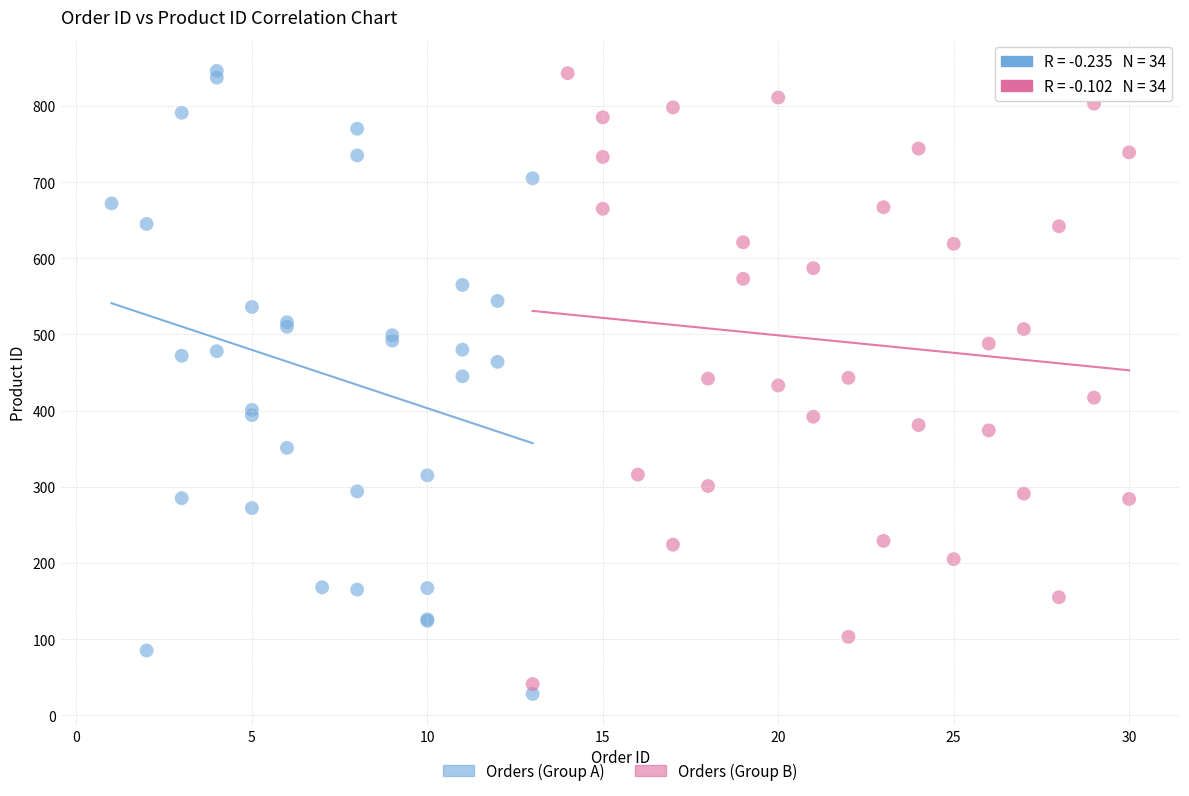

What are all the series names shown in the legend?

Orders (Group A), Orders (Group B)